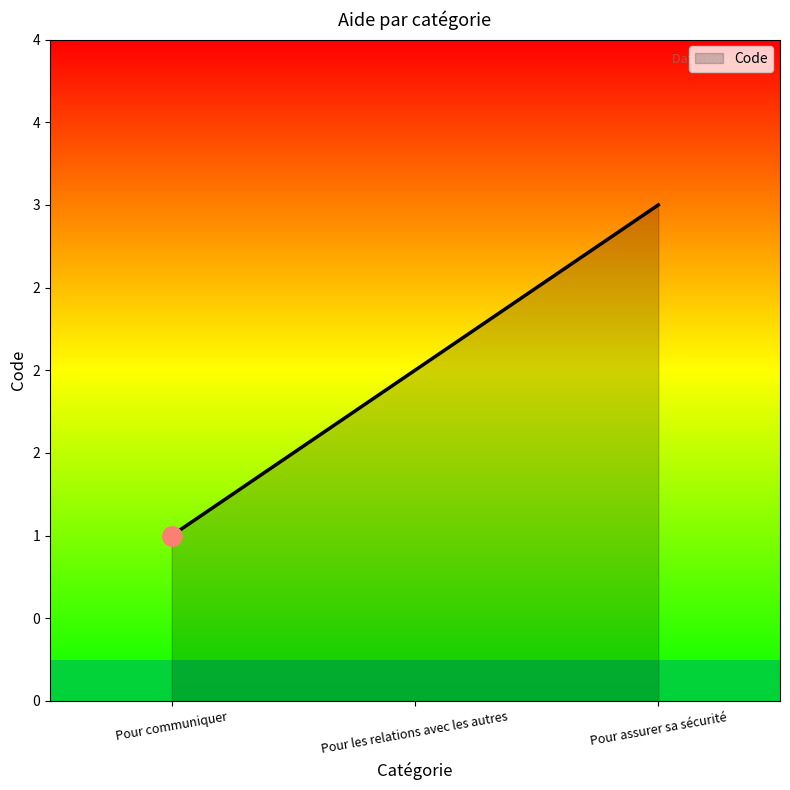

At which label does the data first exceed 2?

Pour assurer sa sécurité